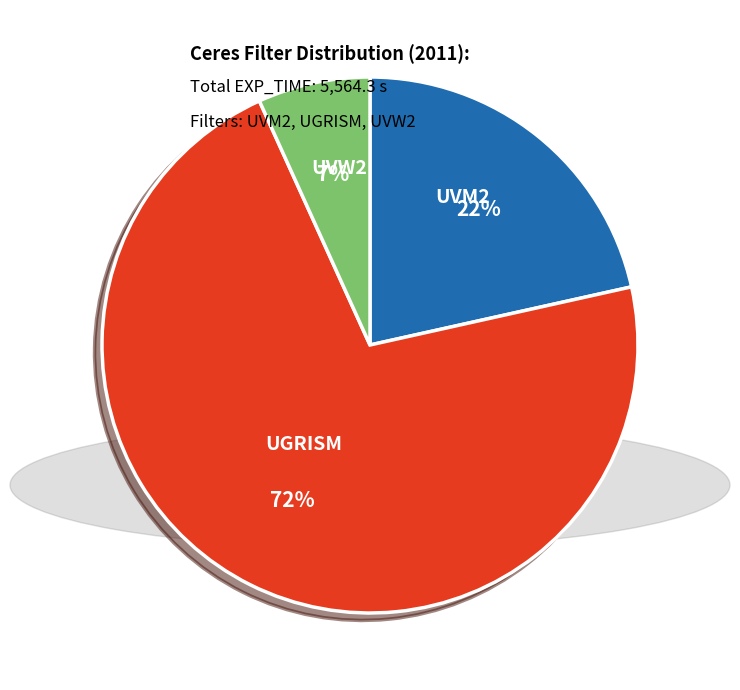

Is there any slice that represents more than half of the pie?

Yes